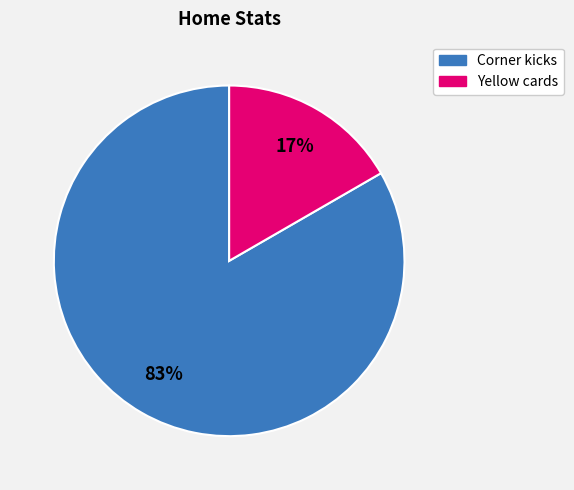

Is the sum of Yellow cards and Corner kicks greater than half?

Yes